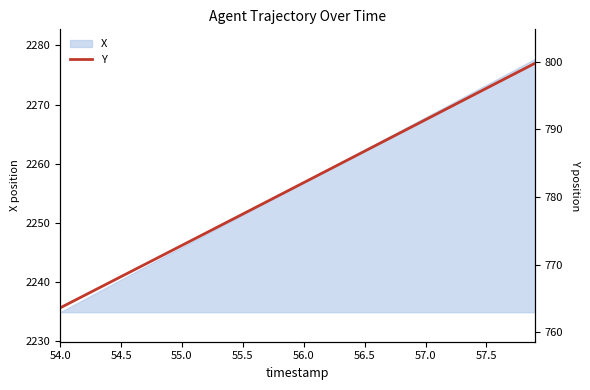

What is the value of the 30th point from the left?

790.5